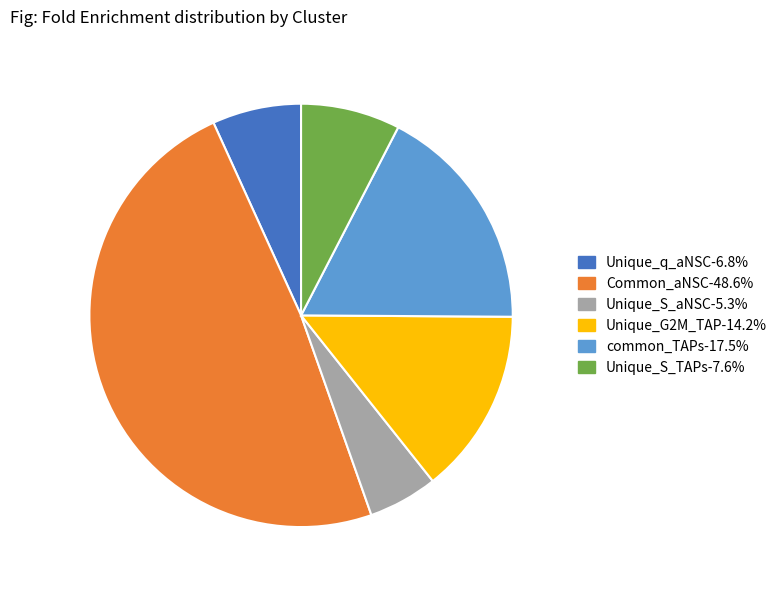

Is there any slice that represents more than half of the pie?

No